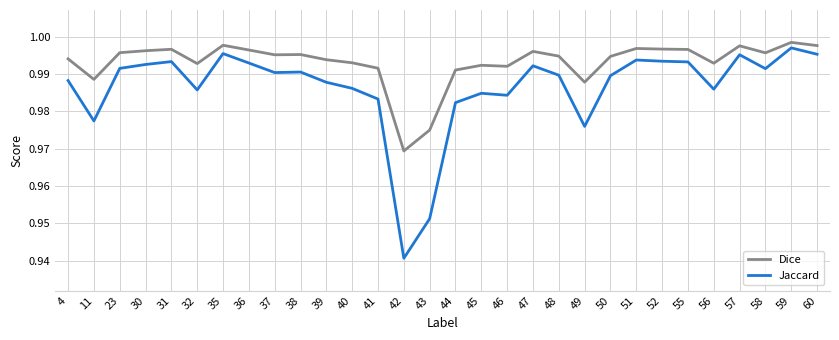

Rank the series at 31 from highest to lowest value.

Dice, Jaccard